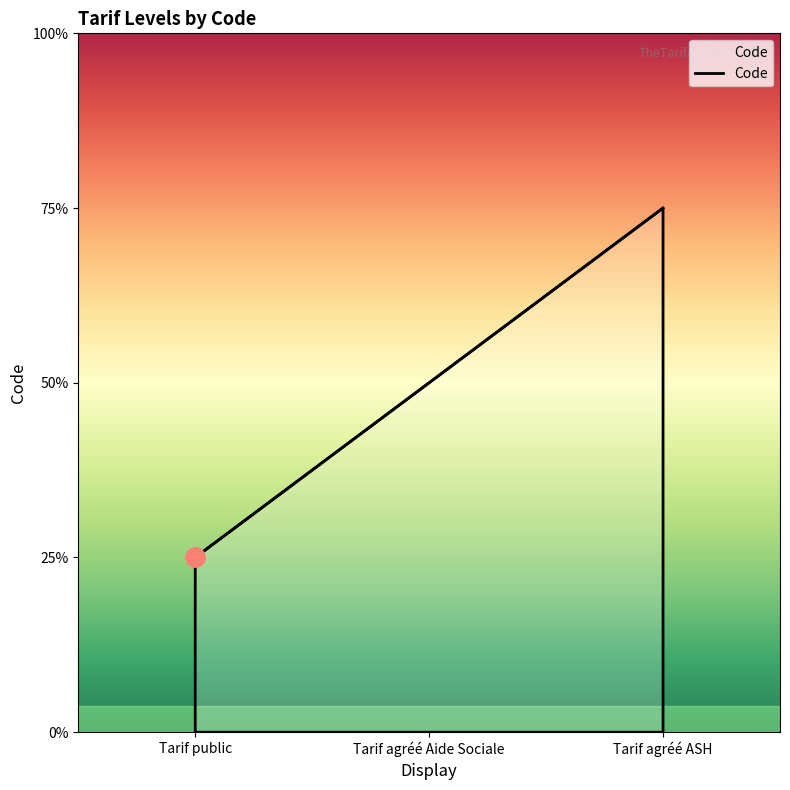

Does the chart have visible grid lines?

No